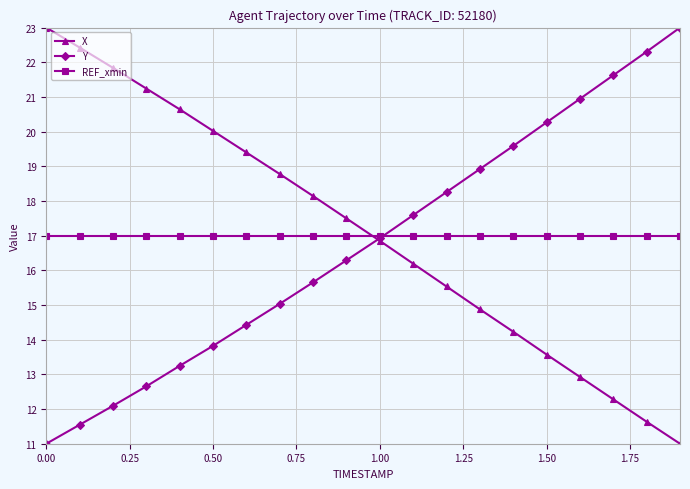

What is the difference between the second highest and minimum values in the X series?

11.4